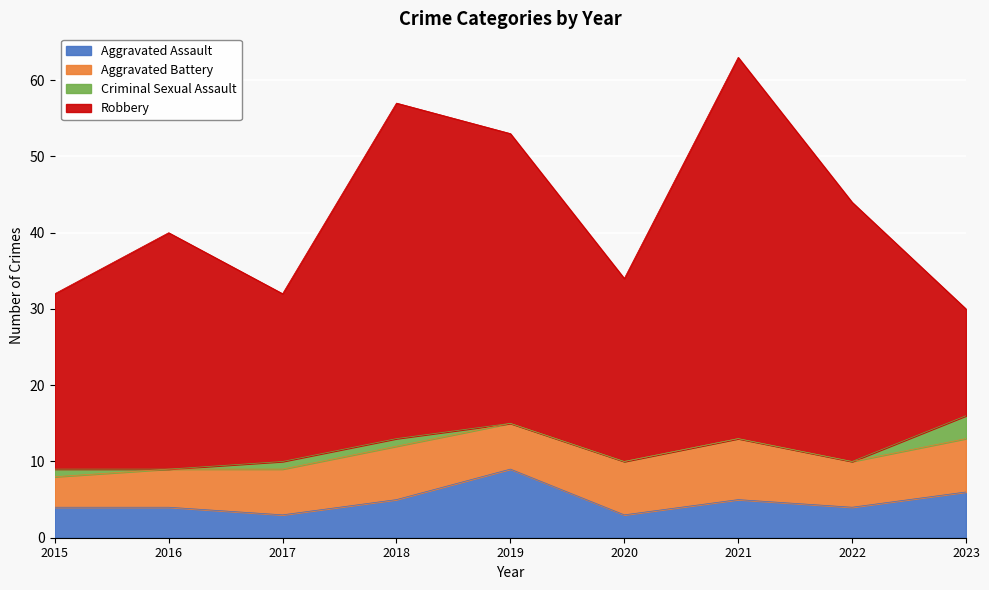

Where do Aggravated Assault and Aggravated Battery first cross each other?

2018 and 2019